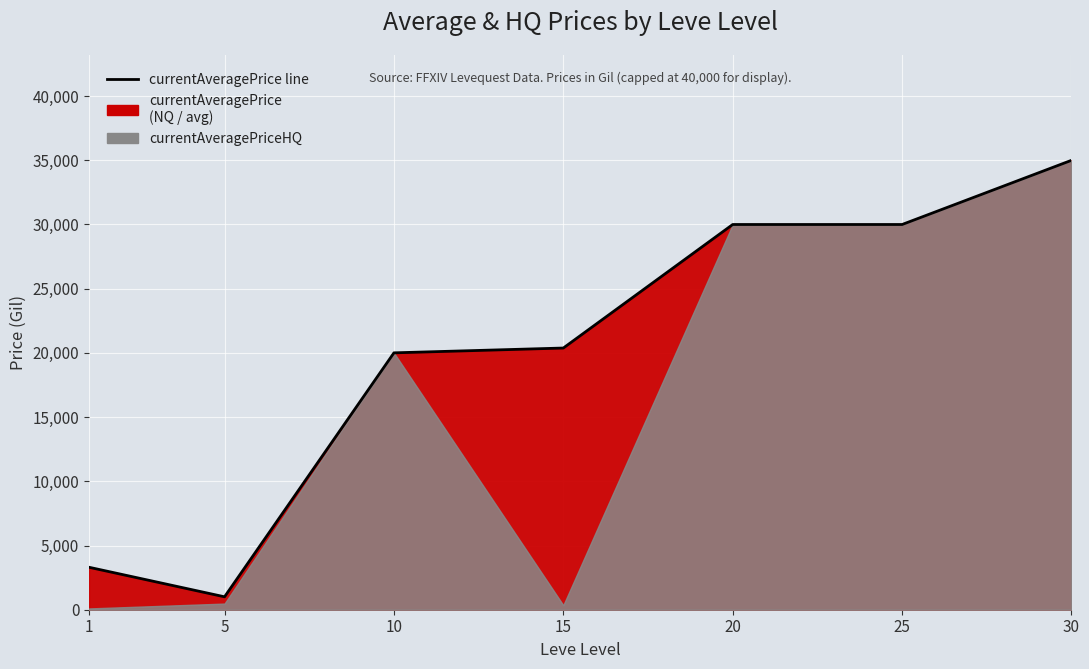

Which category has the lowest value across all series?

5